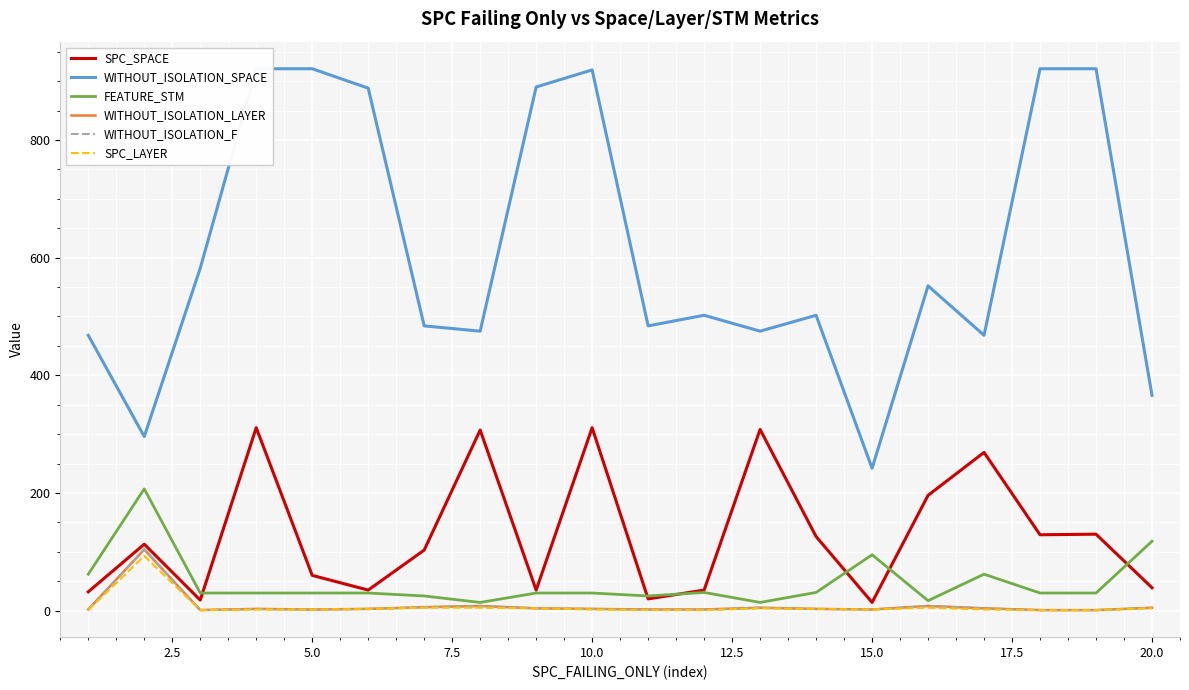

How many distinct data groups are displayed?

6